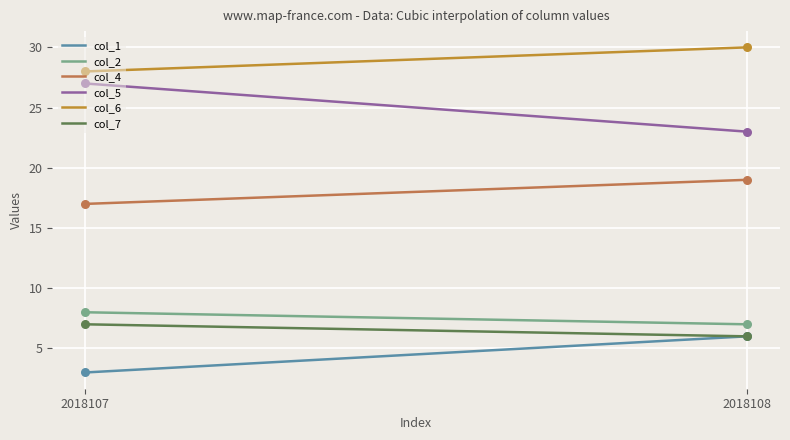

What is the maximum value for col_4?

19.0